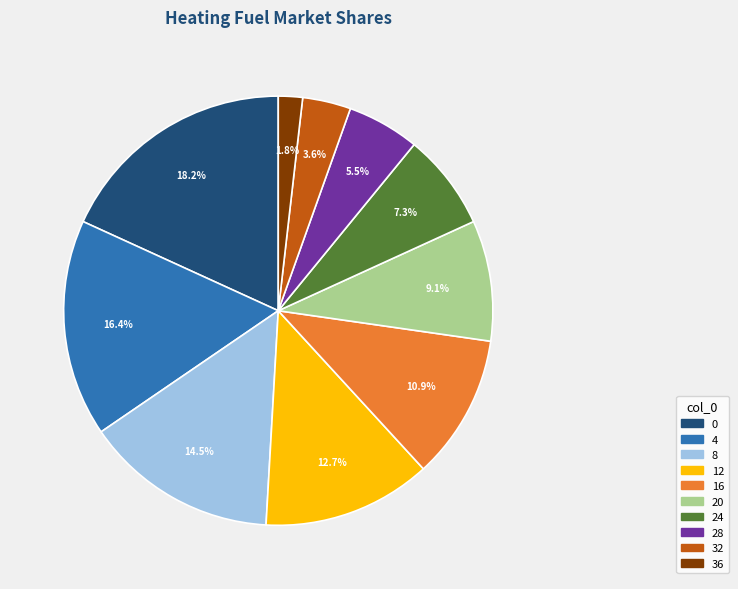

Is there a majority slice in this chart?

No